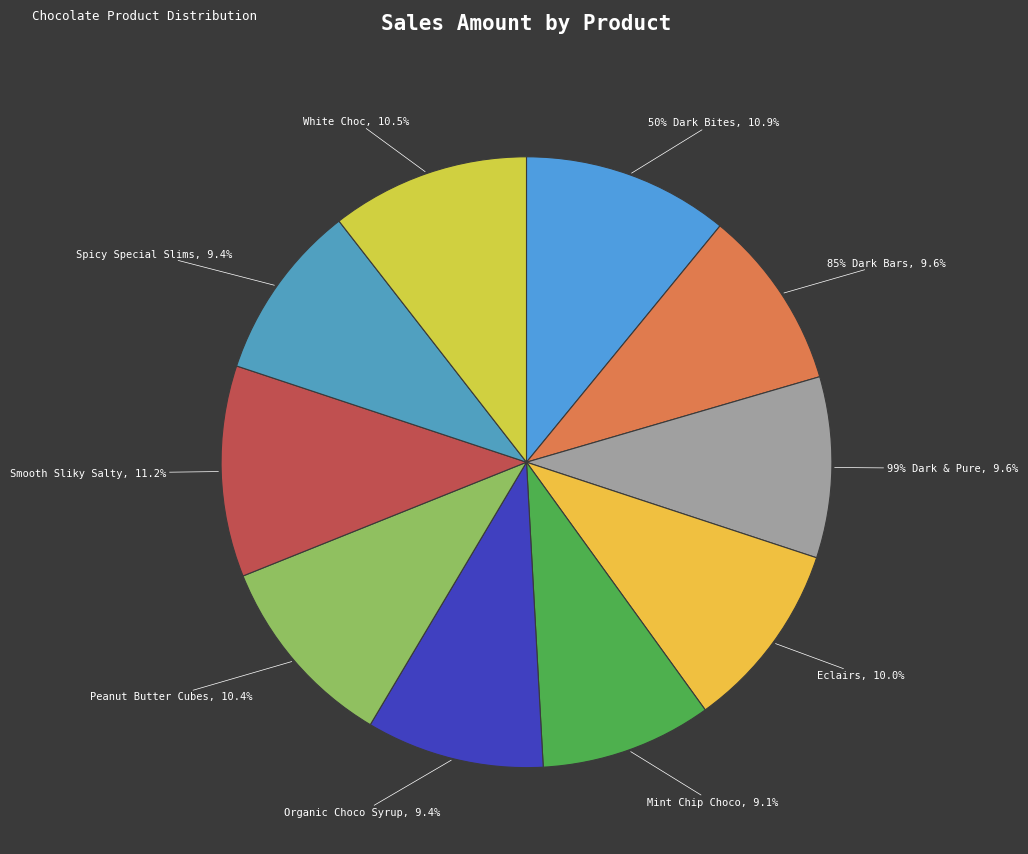

What percentage is the Eclairs slice, to the nearest percent?

10%